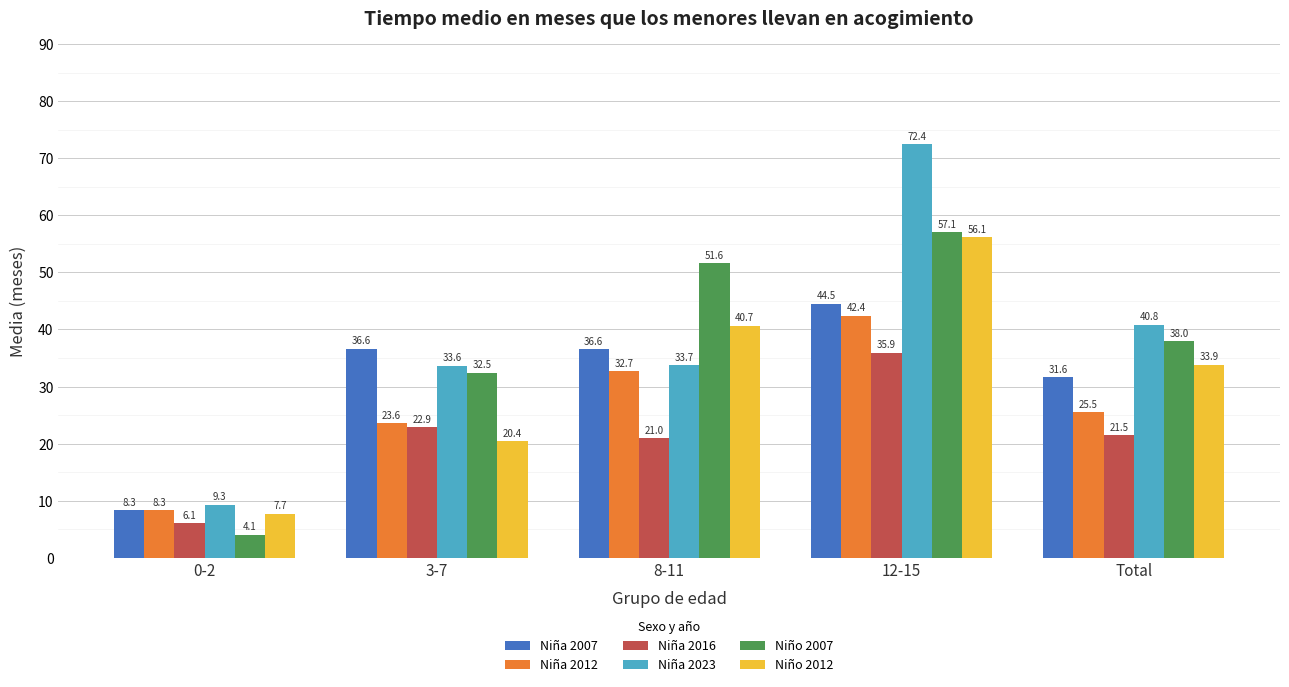

What is the value of the Niña 2007 bar at the 3rd from the left?

36.6